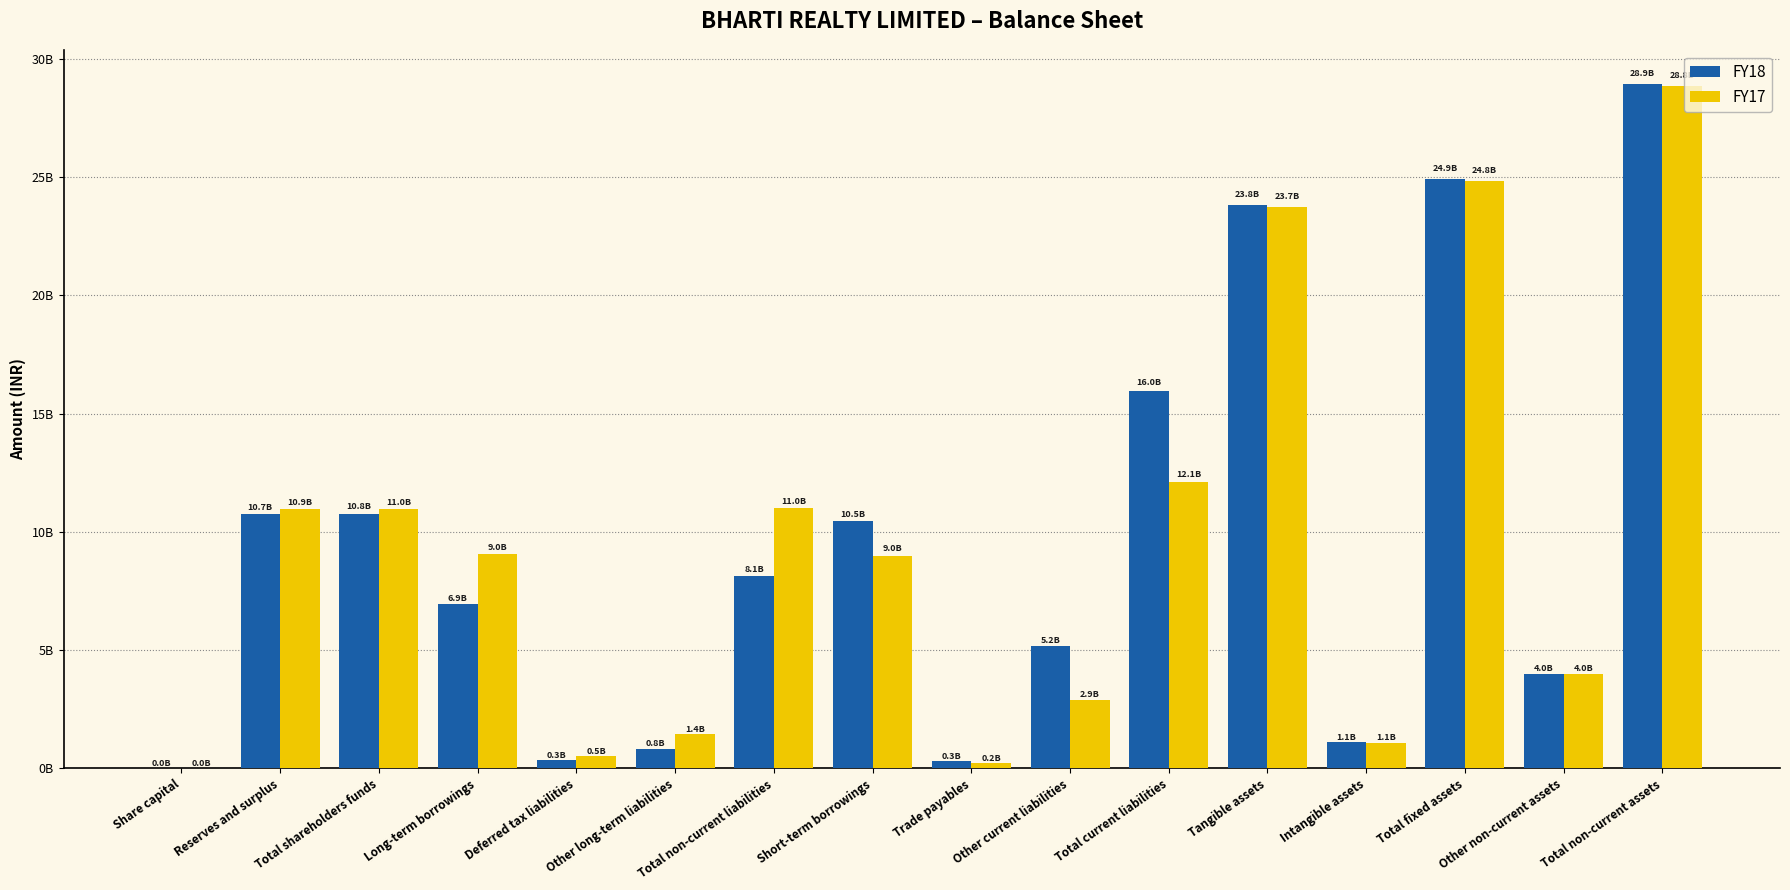

What is the label of the 1st bar from the right?

Total non-current assets